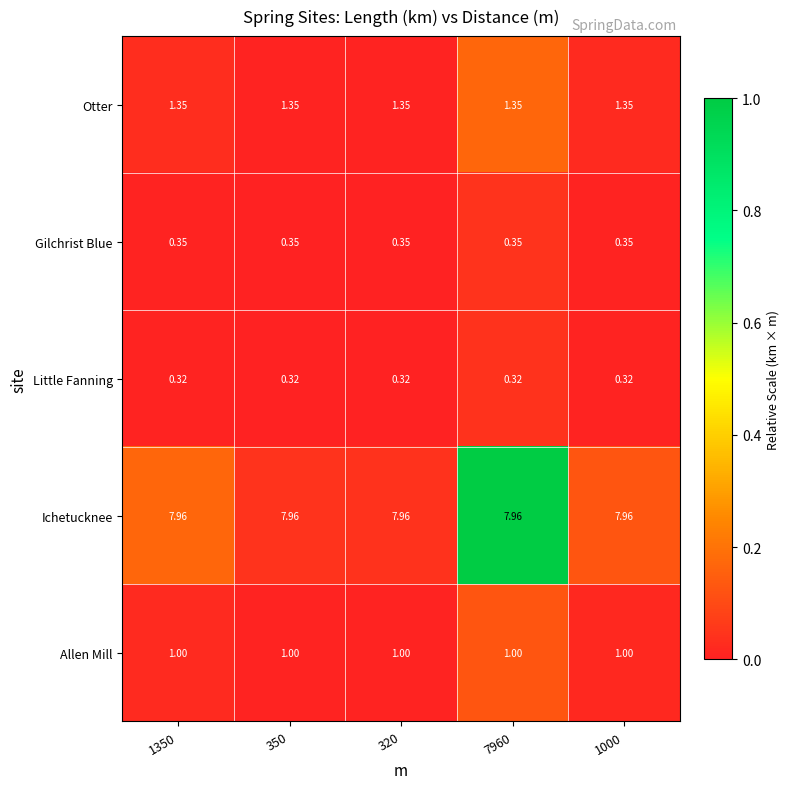

List the series in order of their peak value, highest first.

Ichetucknee, Otter, Allen Mill, Gilchrist Blue, Little Fanning